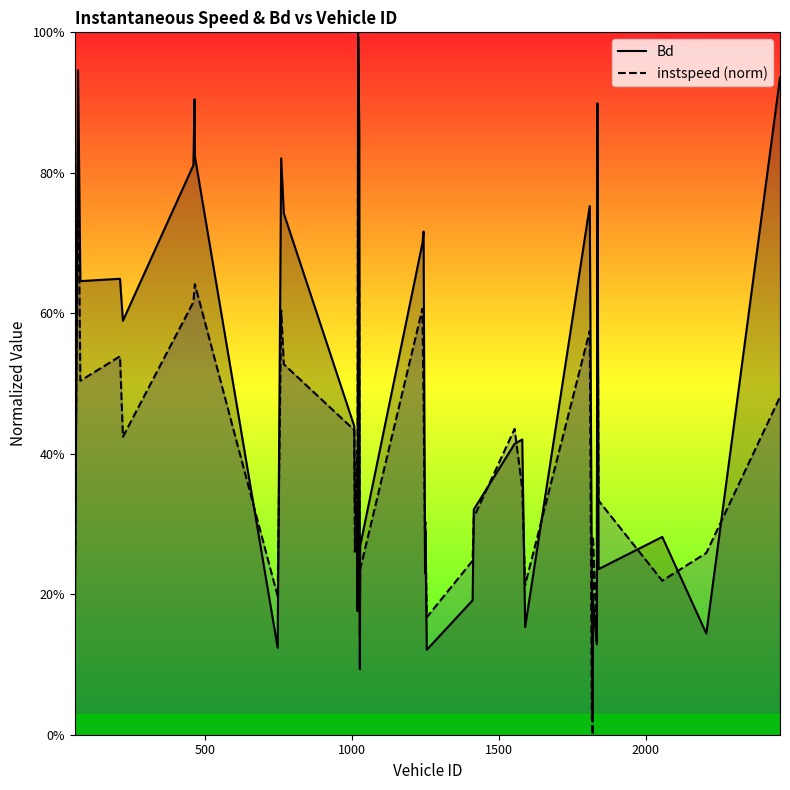

What is the value of the instspeed (norm) point at the 19th from the left?

0.1